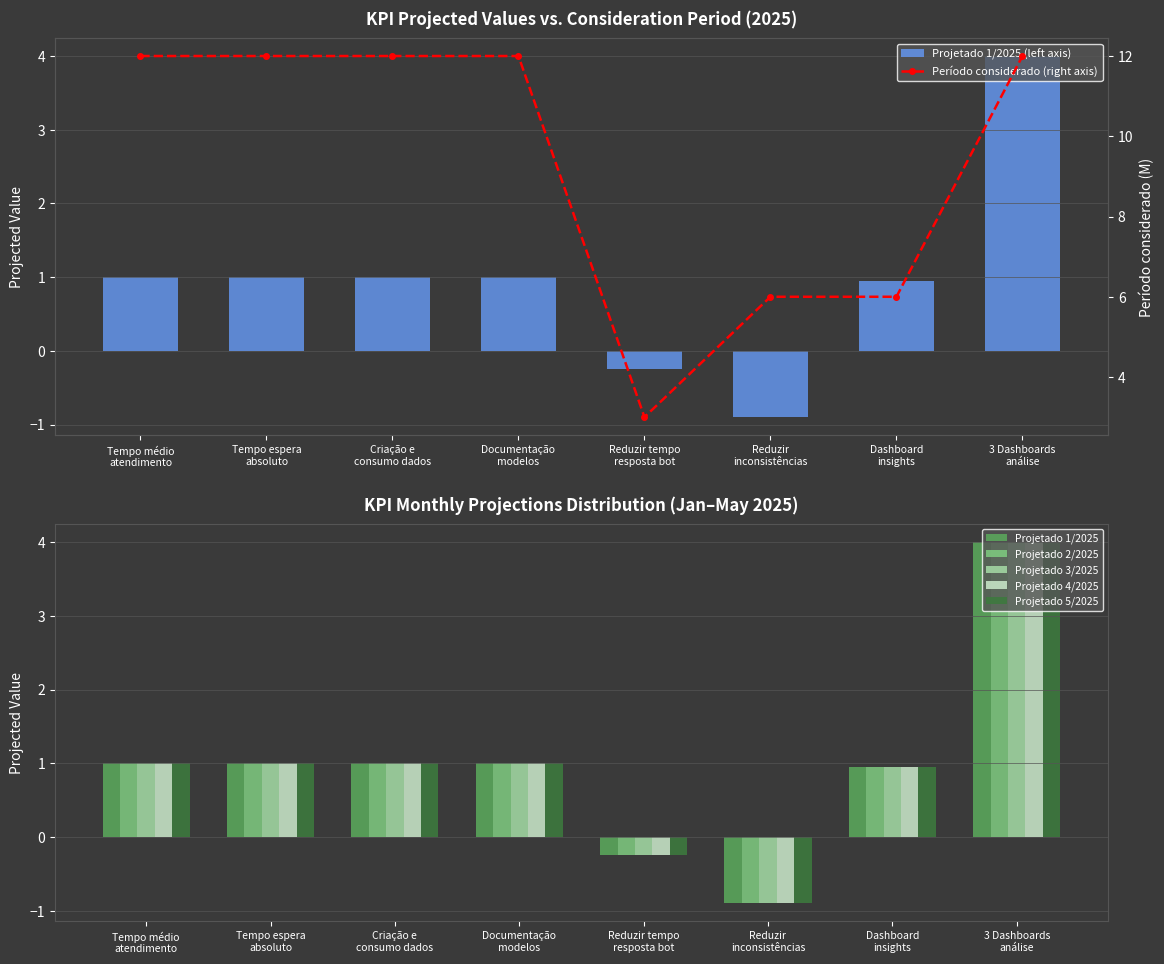

What is the minimum value for Projetado 1/2025?

-0.9